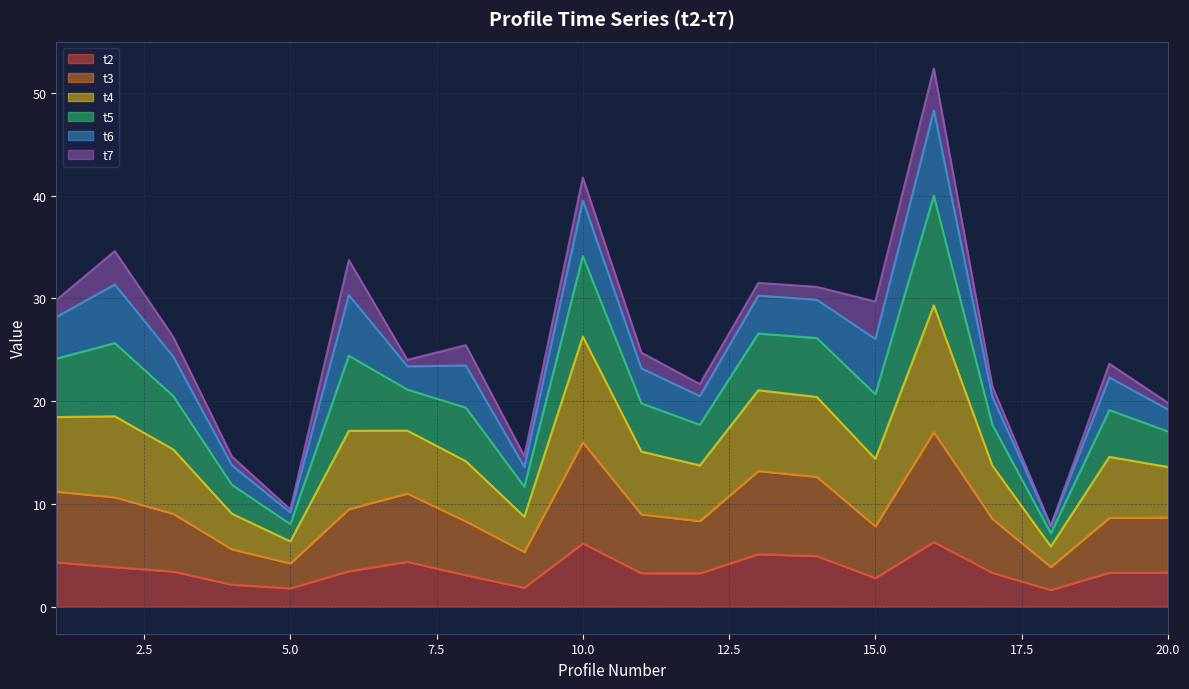

At which category does t2 reach its first local valley?

5